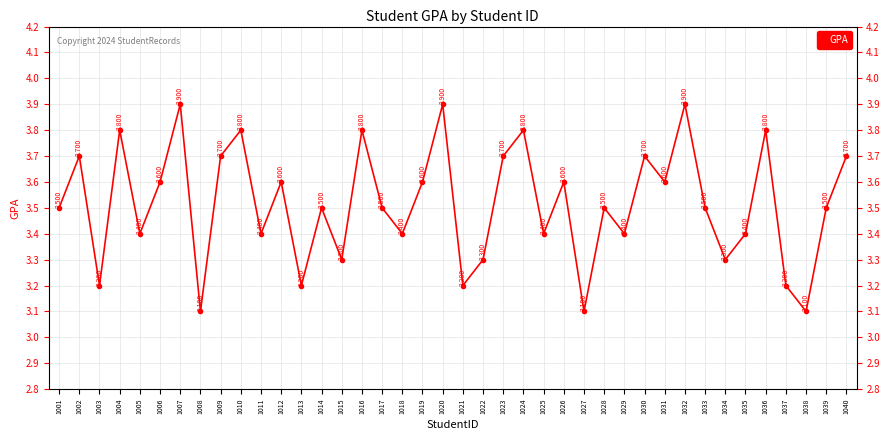

Reading left to right, transcribe all the data shown in this chart.

3.5	3.7	3.2	3.8	3.4	3.6	3.9	3.1	3.7	3.8	3.4	3.6	3.2	3.5	3.3	3.8	3.5	3.4	3.6	3.9	3.2	3.3	3.7	3.8	3.4	3.6	3.1	3.5	3.4	3.7	3.6	3.9	3.5	3.3	3.4	3.8	3.2	3.1	3.5	3.7